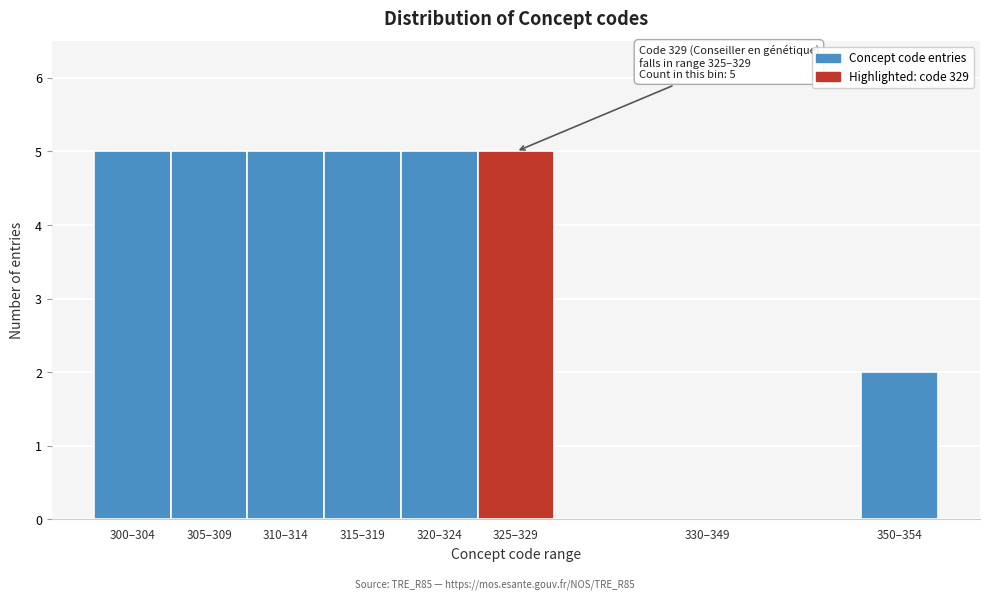

Reading left to right, what are all the values shown in this chart?

300–304=5	305–309=5	310–314=5	315–319=5	320–324=5	325–329=5	330–349=0	350–354=2